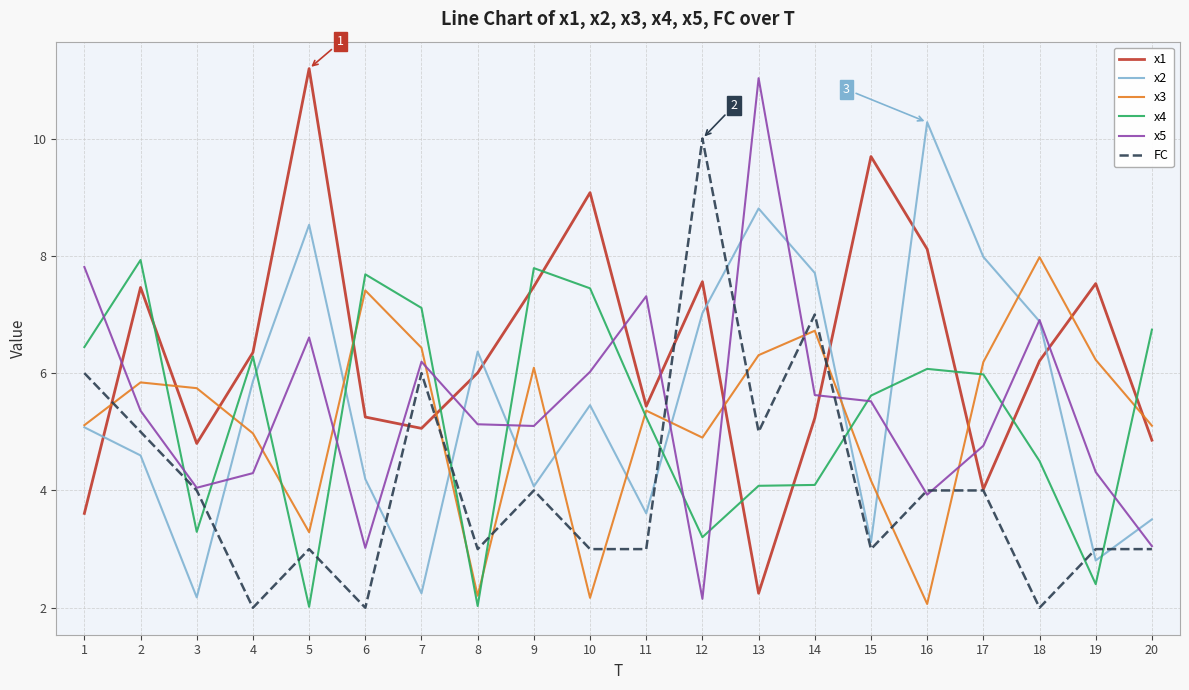

The value of x1 at 2 is 12.6. True or false?

False